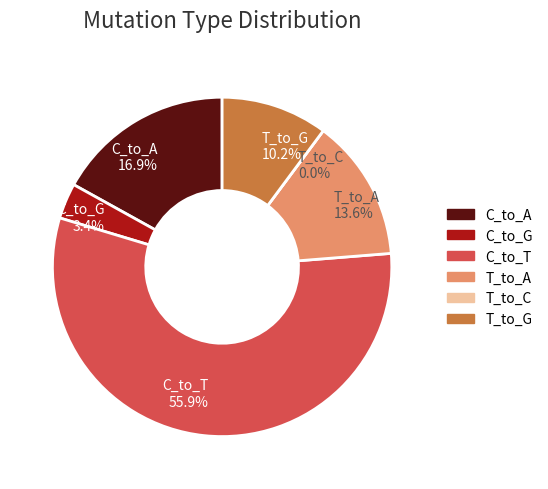

True or false: C_to_G accounts for 16% of the total.

False